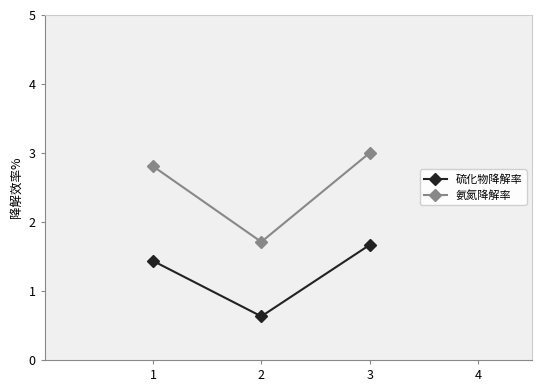

What value does the 硫化物降解率 series have at 1?

1.4